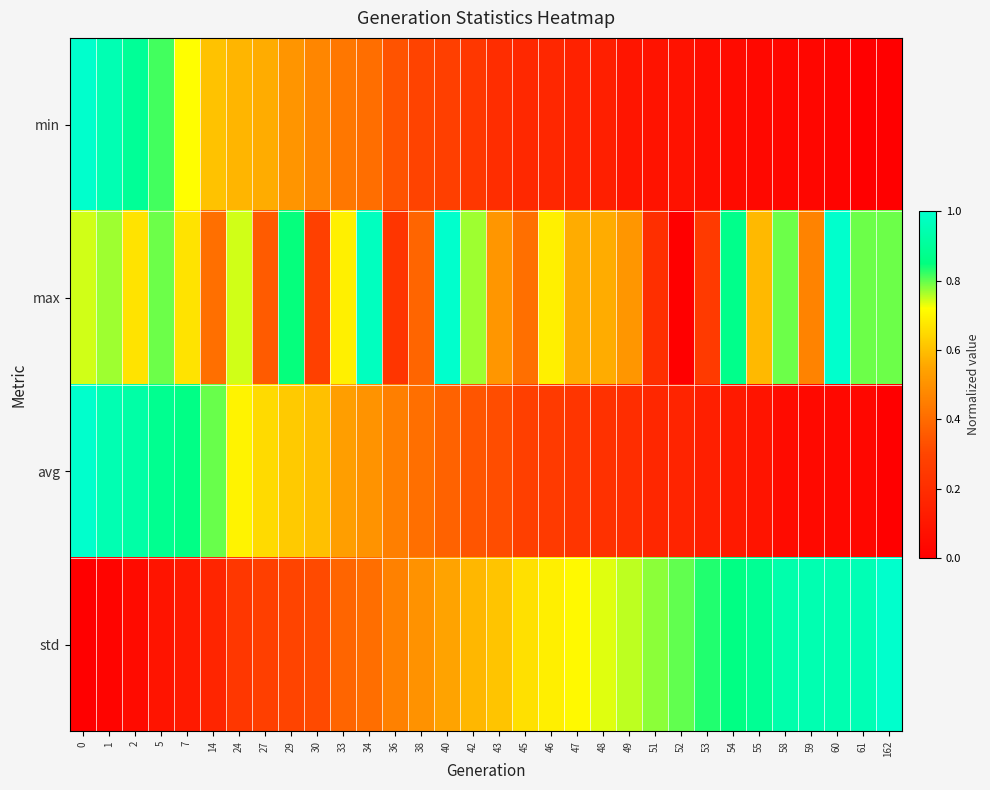

What is the maximum value shown in the chart?

1.0